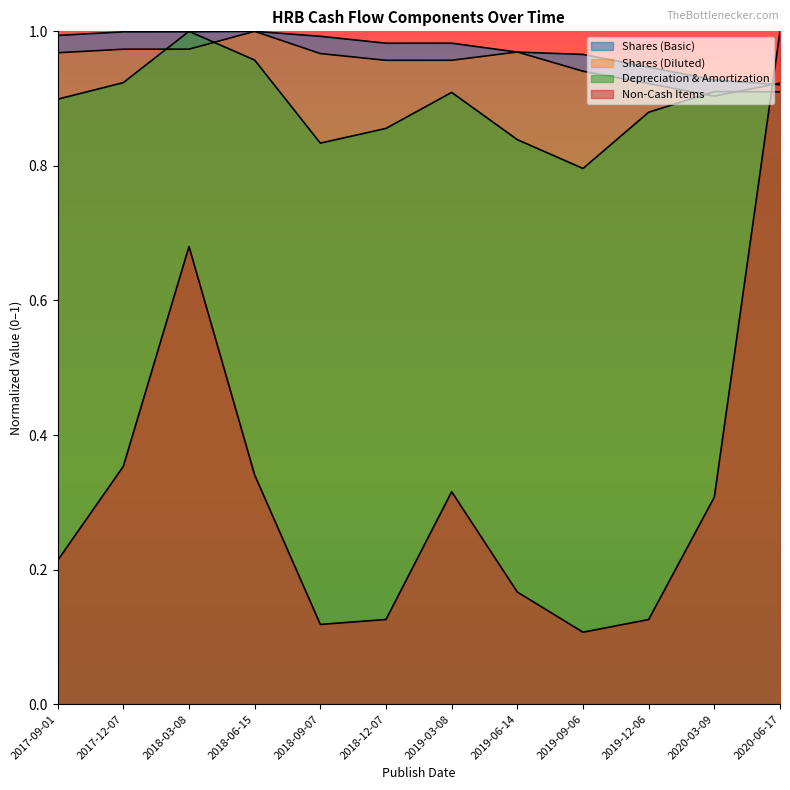

At which label is Non-Cash Items closest to 0?

2019-09-06